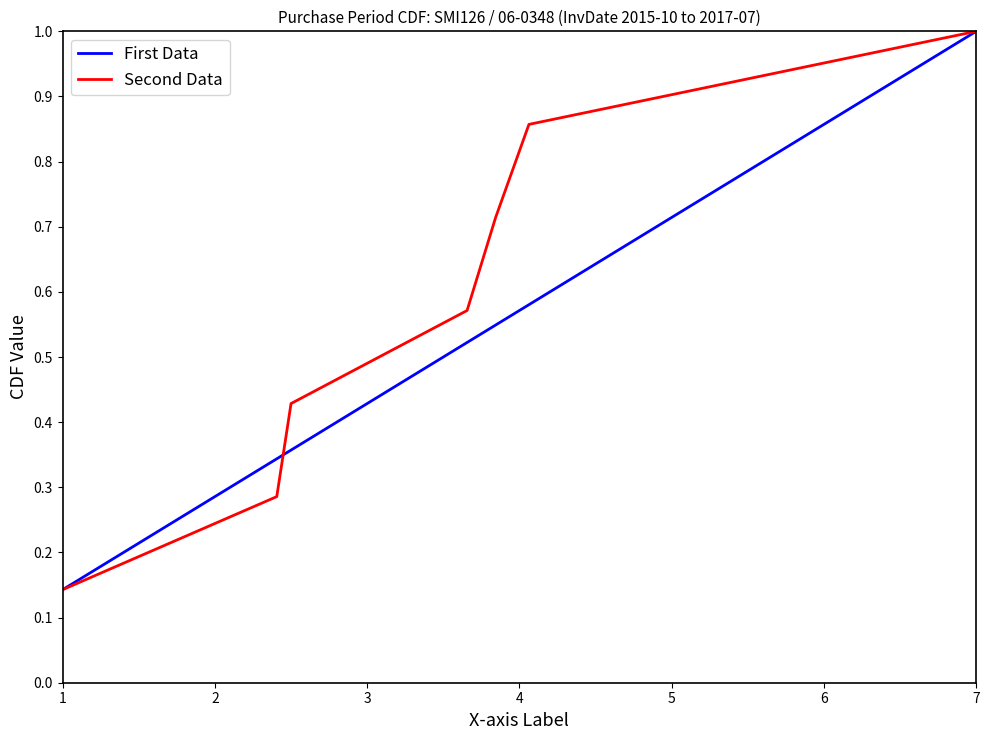

The value of First Data at 3 is 0.1. True or false?

False